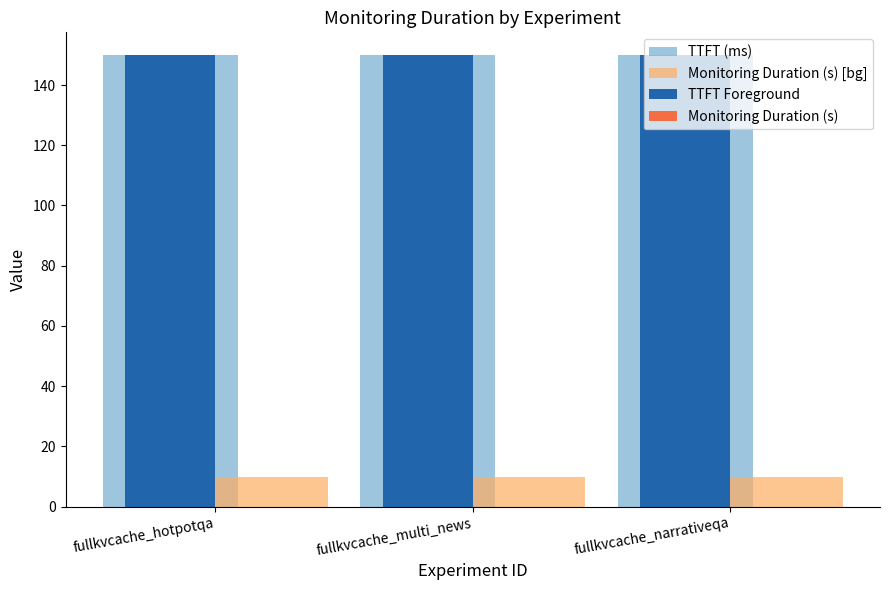

The Monitoring Duration (s) [bg] series shows 17 at fullkvcache_narrativeqa. True or false?

False